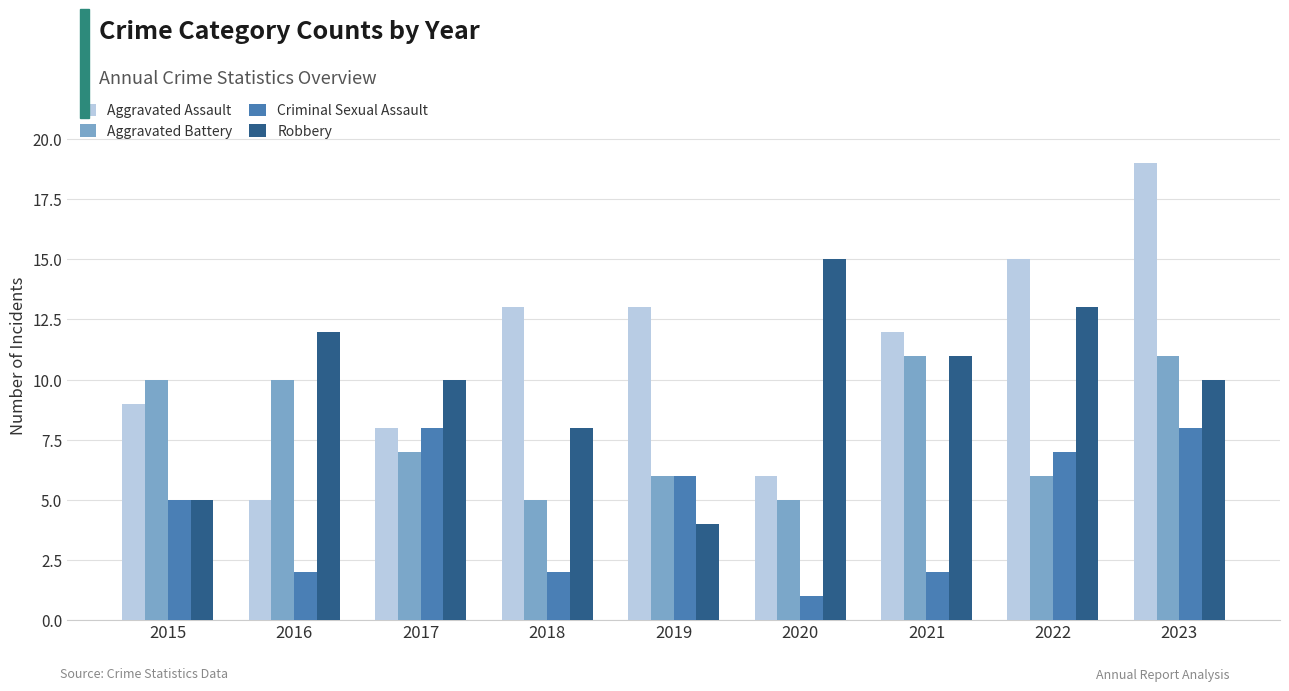

True or false: Criminal Sexual Assault has a value of 7 at 2022.

True